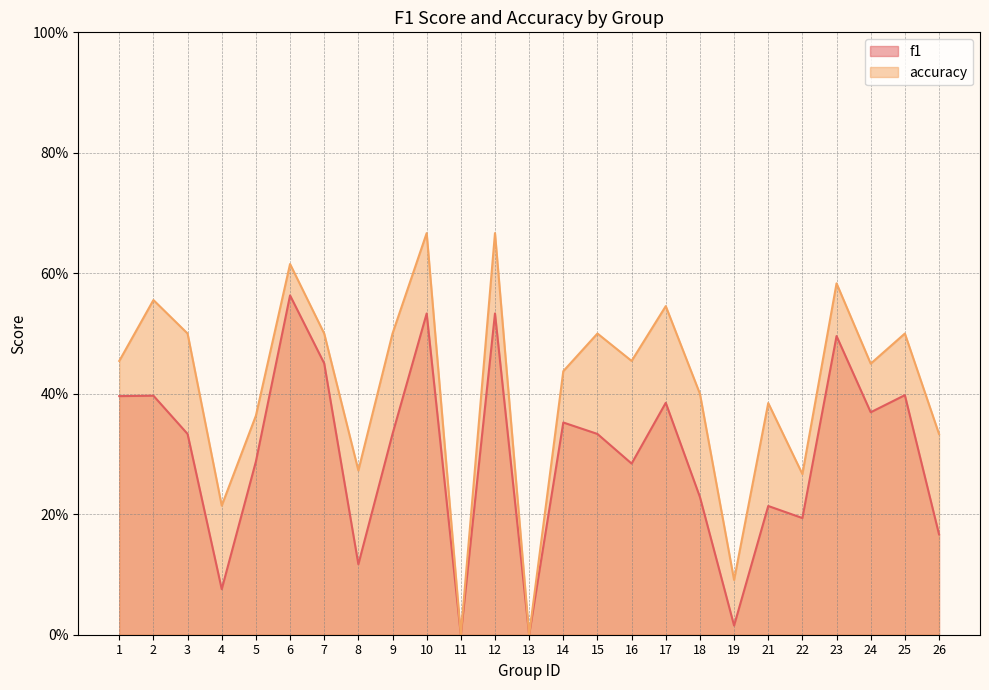

True or false: f1 has a value of -0.3 at 13.

False